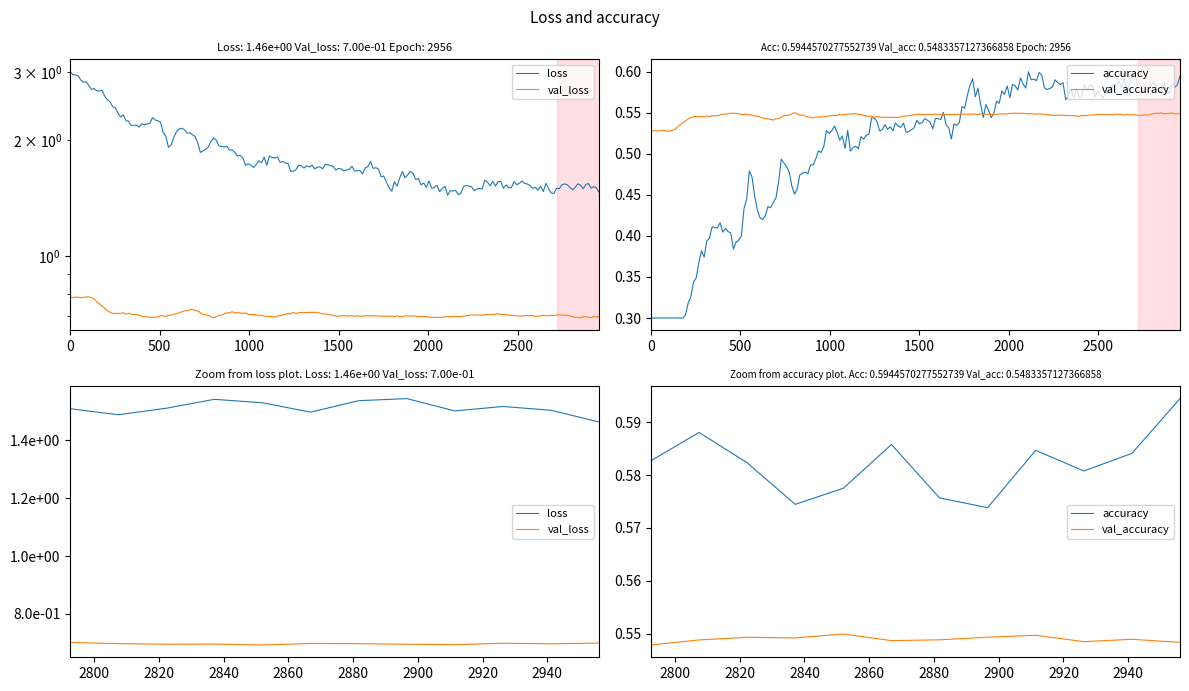

Does the chart have visible grid lines?

No